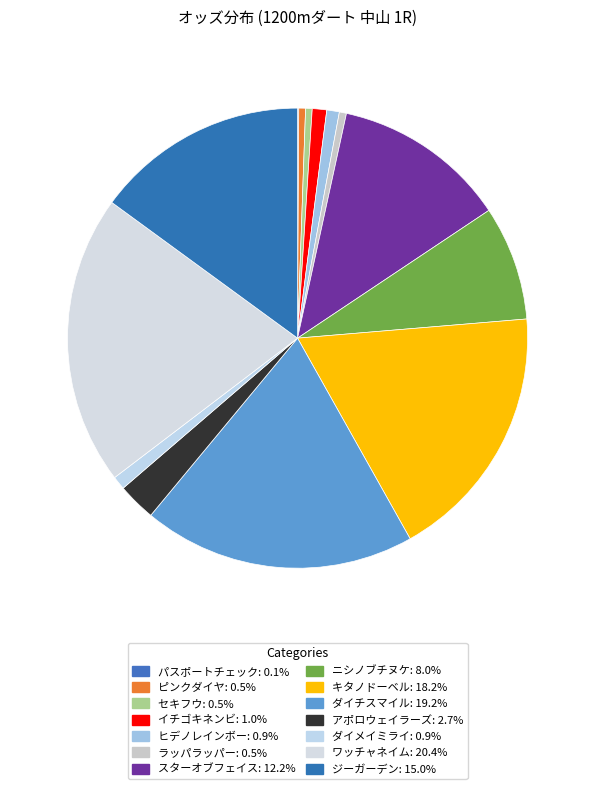

How many segments does this pie chart have?

14